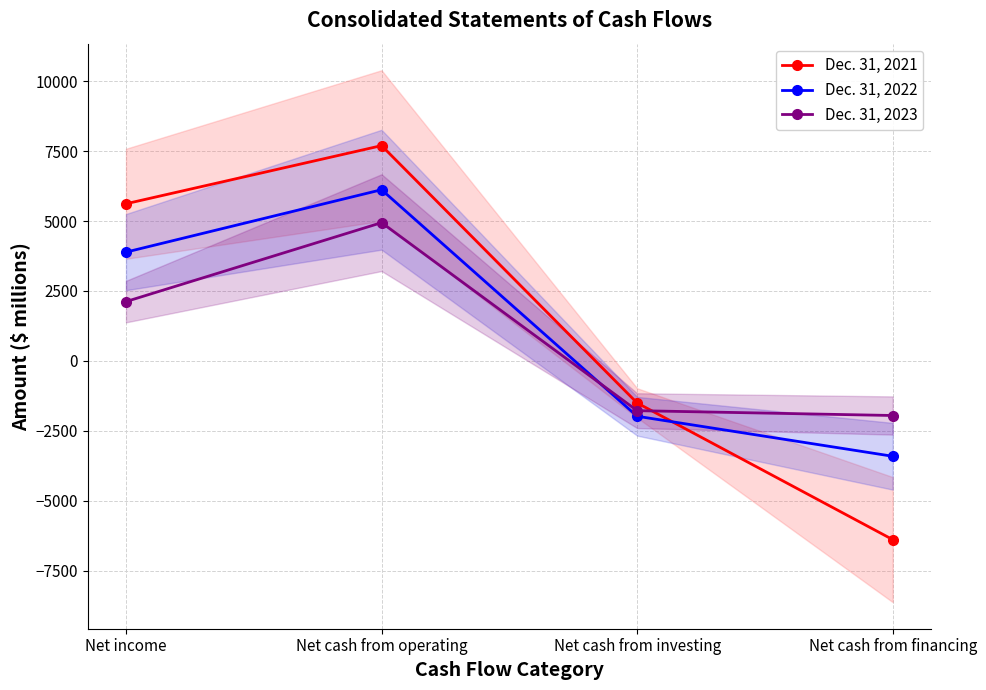

What is the difference between the maximum and minimum values in the Dec. 31, 2023 series?

6892